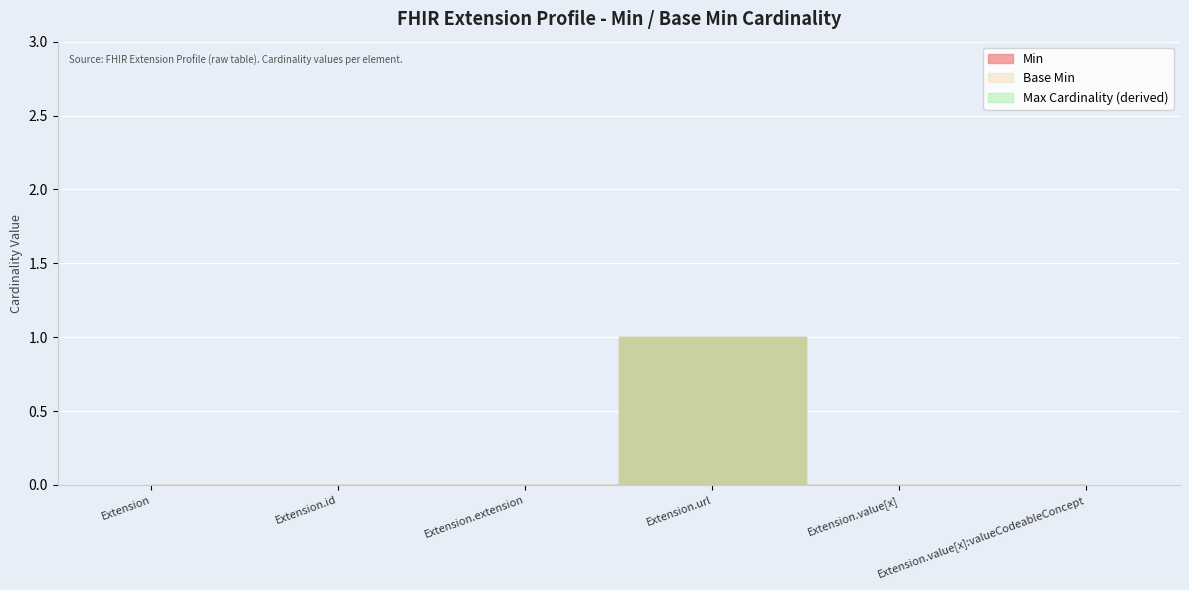

True or false: Base Min and Min cross at least once.

False